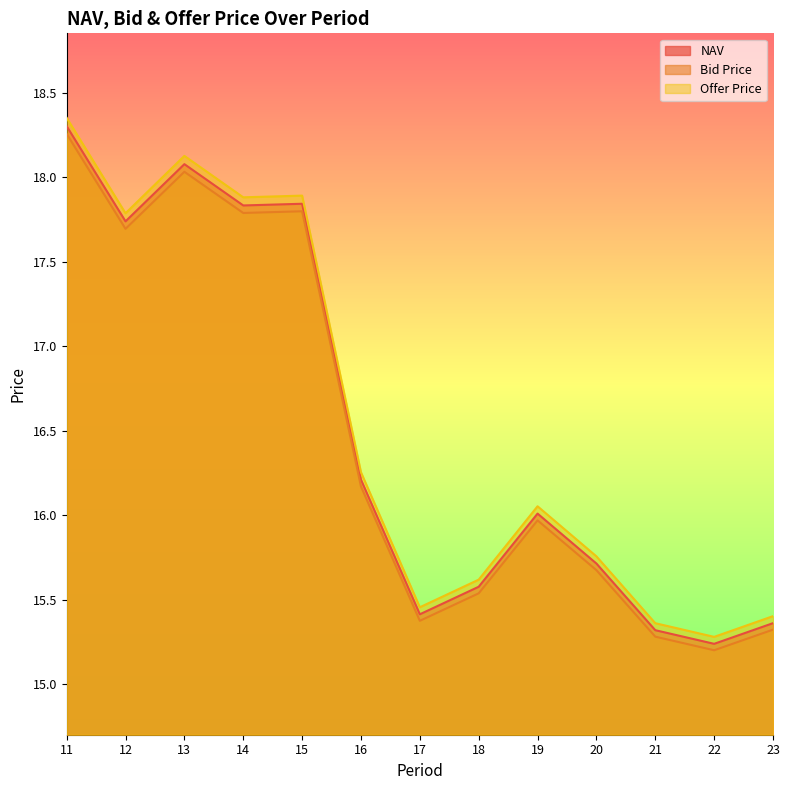

Is the value of Bid Price at 23 greater than the value of Offer Price at 18?

No